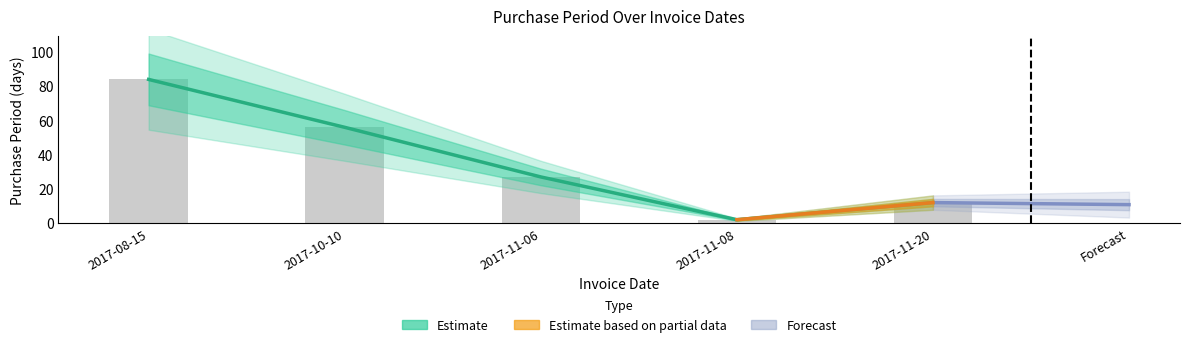

What is the change in value from 2017-08-15 to 2017-10-10?

-28